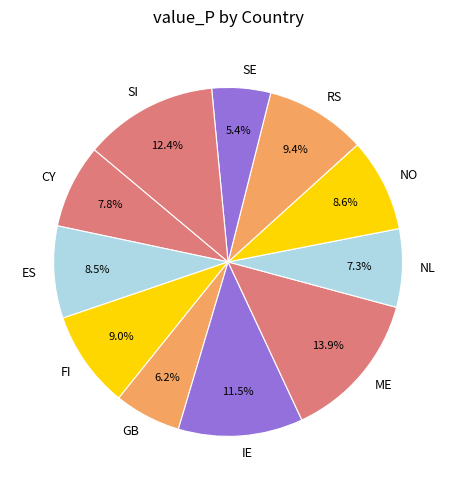

True or false: CY accounts for 8% of the total.

True